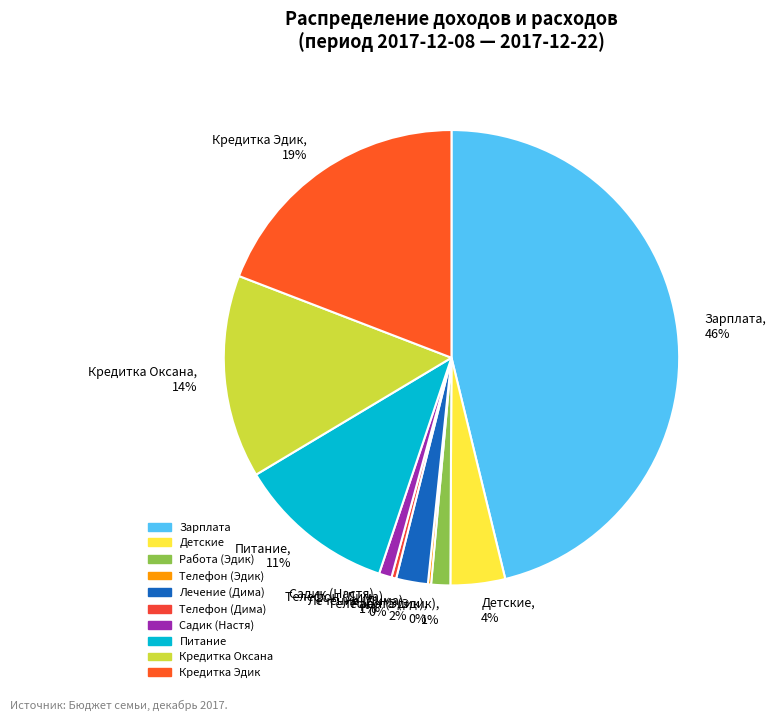

To the nearest percent, what is the difference between the Кредитка Оксана and Работа (Эдик) slice percentages?

13%